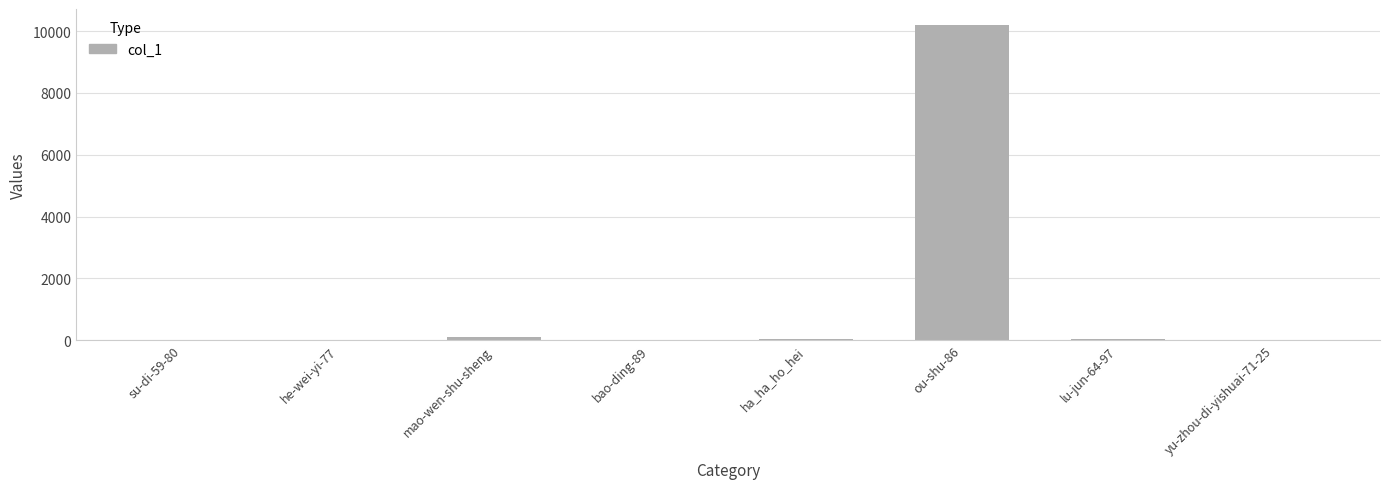

How many categories are shown in the chart?

8